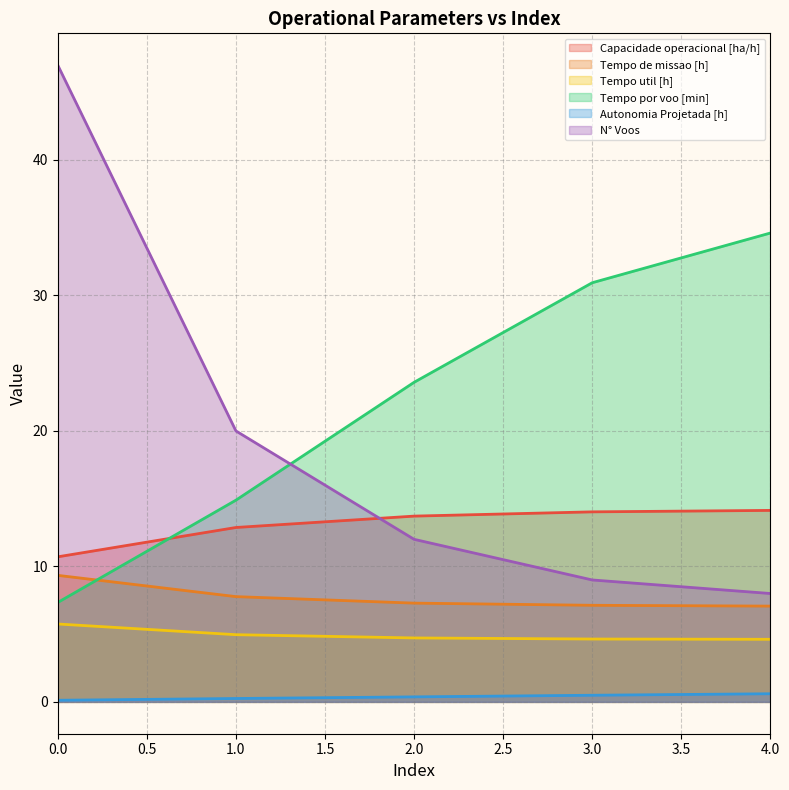

Which series has the largest total across all categories?

Tempo por voo [min]